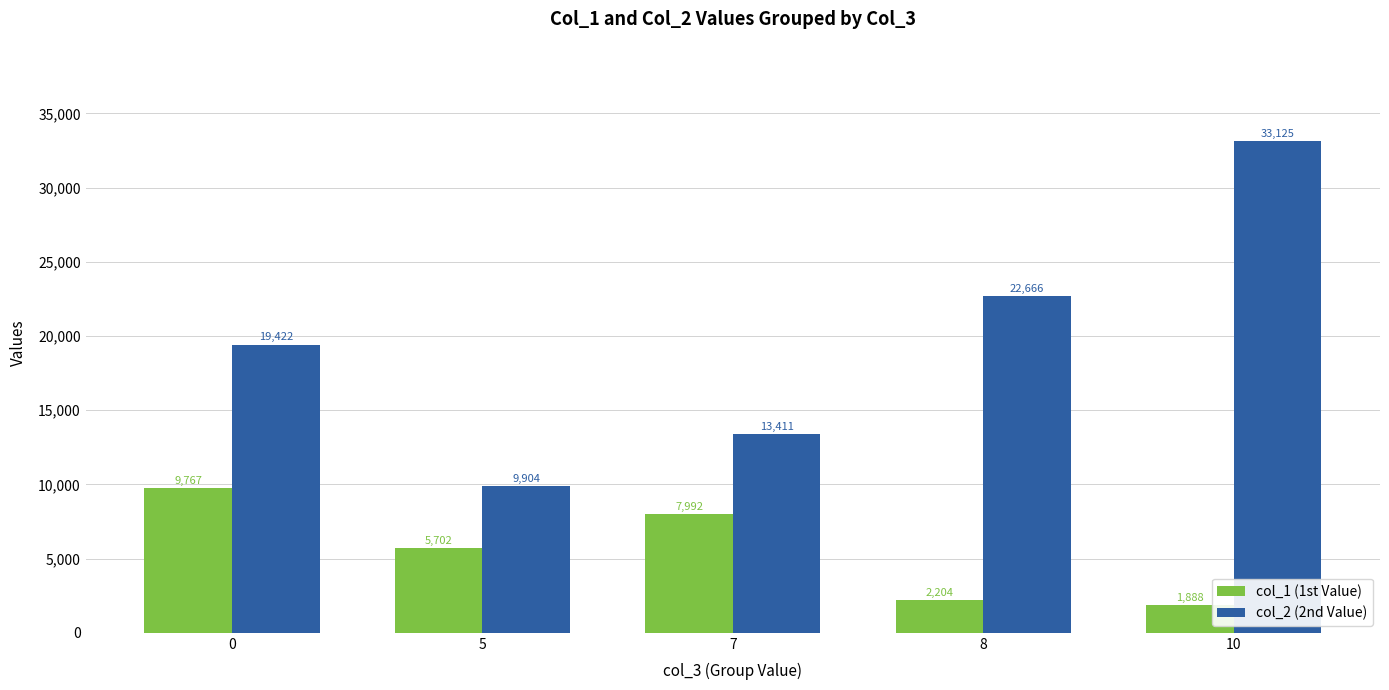

At how many categories does at least one series exceed 8058?

5